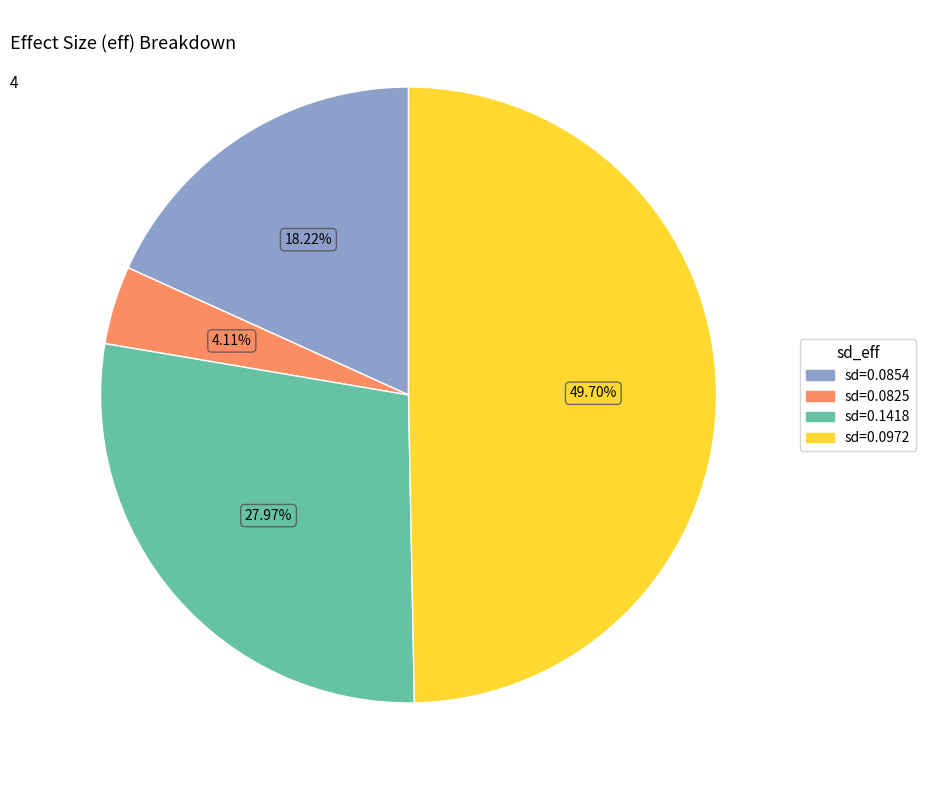

Does any single category account for the majority?

No